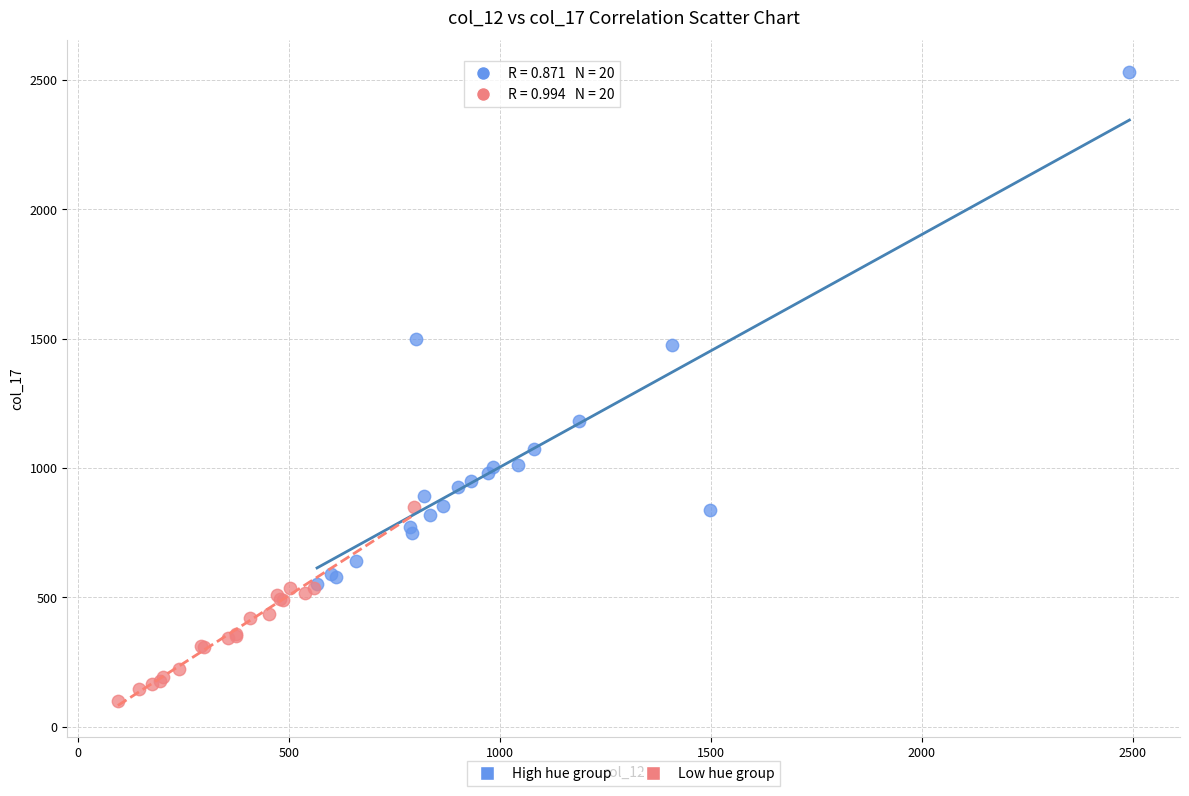

Which series reaches the minimum Y coordinate?

Low hue group